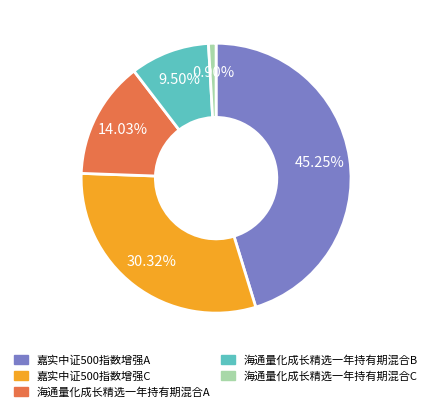

To the nearest percent, what is the average slice percentage?

20%